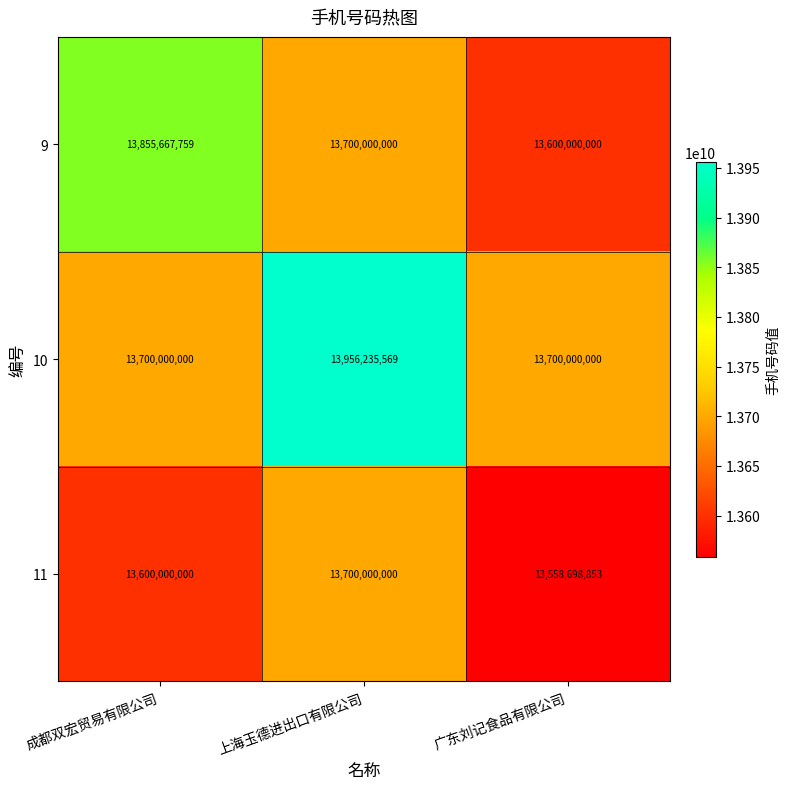

Rank the series by their average value, from lowest to highest.

11, 9, 10